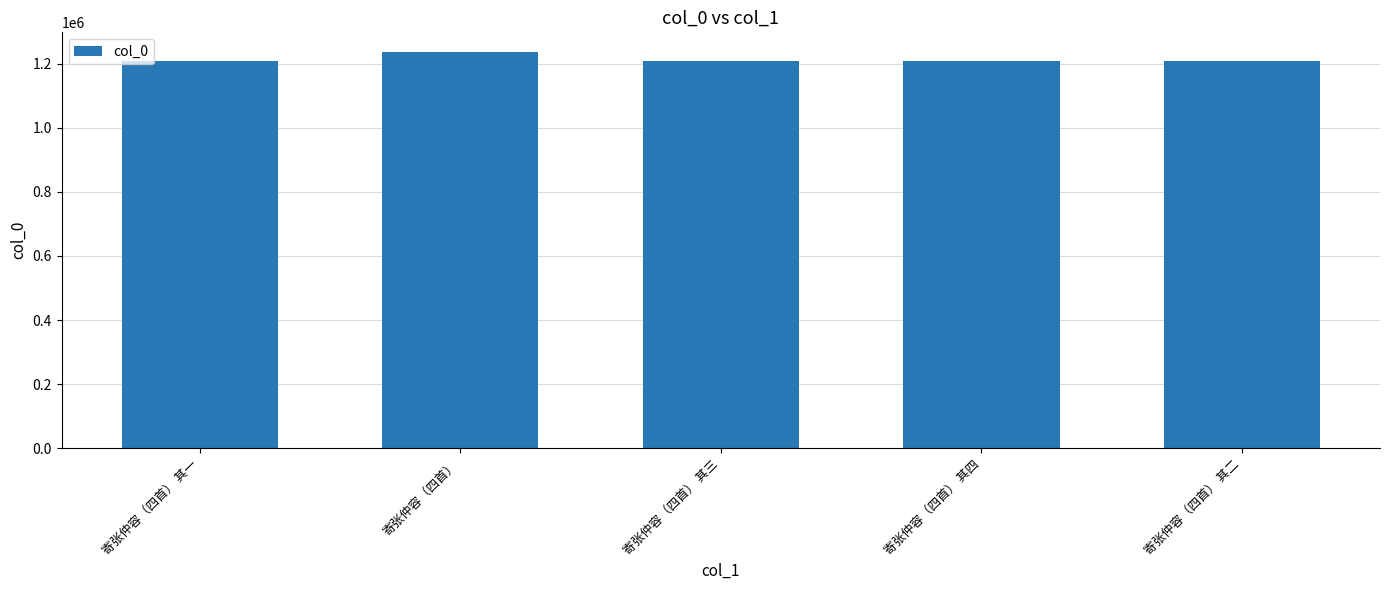

Which category has the highest value across all series?

寄张仲容（四首）